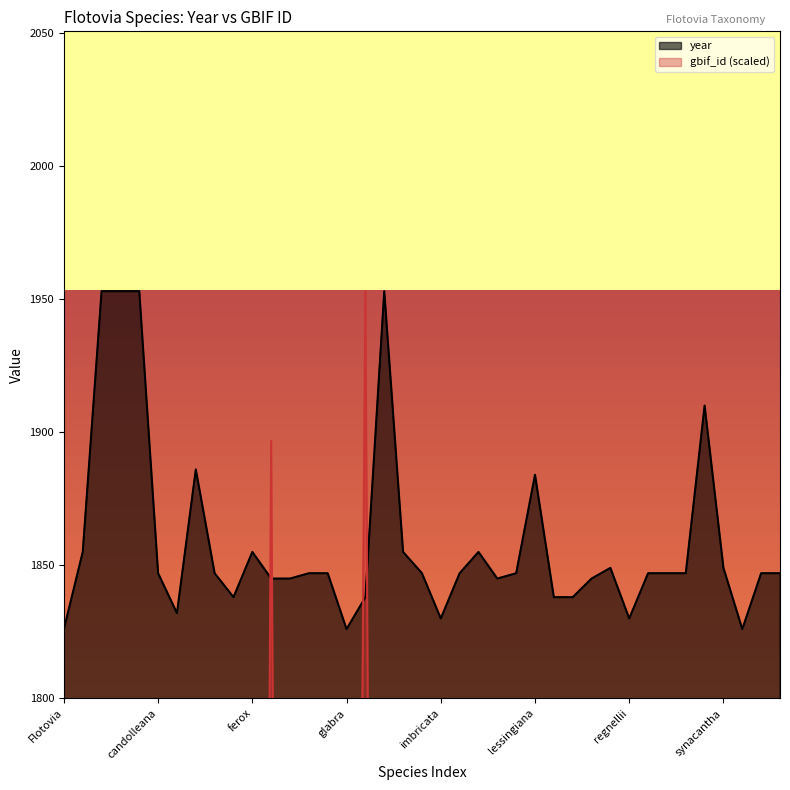

List the series in order of their overall mean, lowest first.

gbif_id, year